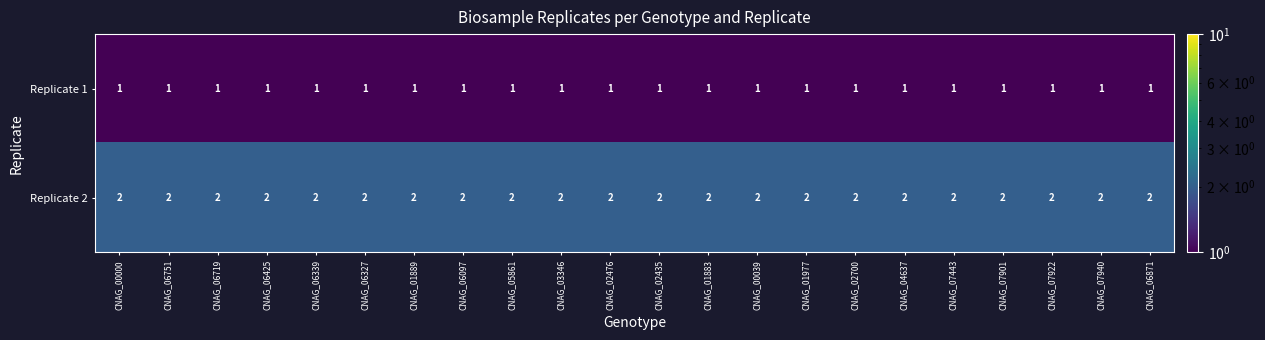

What is the spread (max minus min) of values at CNAG_07940?

1